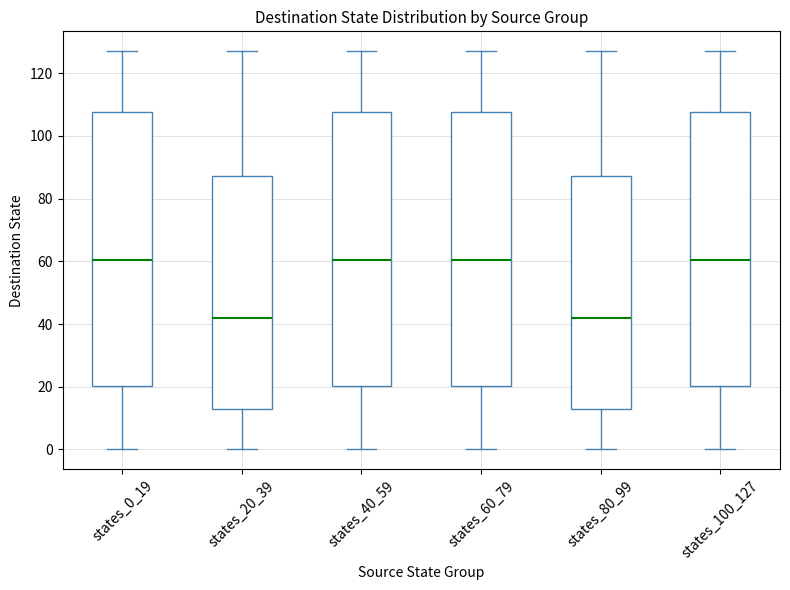

Reading left to right, read every box against the y-axis: the position of its median line, the range the box covers, and the ends of its whiskers. The values are not printed on the chart, so give them approximately, as read against the axis.

states_0_19: median 60, box 20 to 108, whiskers 0 to 128
states_20_39: median 42, box 14 to 88, whiskers 0 to 128
states_40_59: median 60, box 20 to 108, whiskers 0 to 128
states_60_79: median 60, box 20 to 108, whiskers 0 to 128
states_80_99: median 42, box 14 to 88, whiskers 0 to 128
states_100_127: median 60, box 20 to 108, whiskers 0 to 128